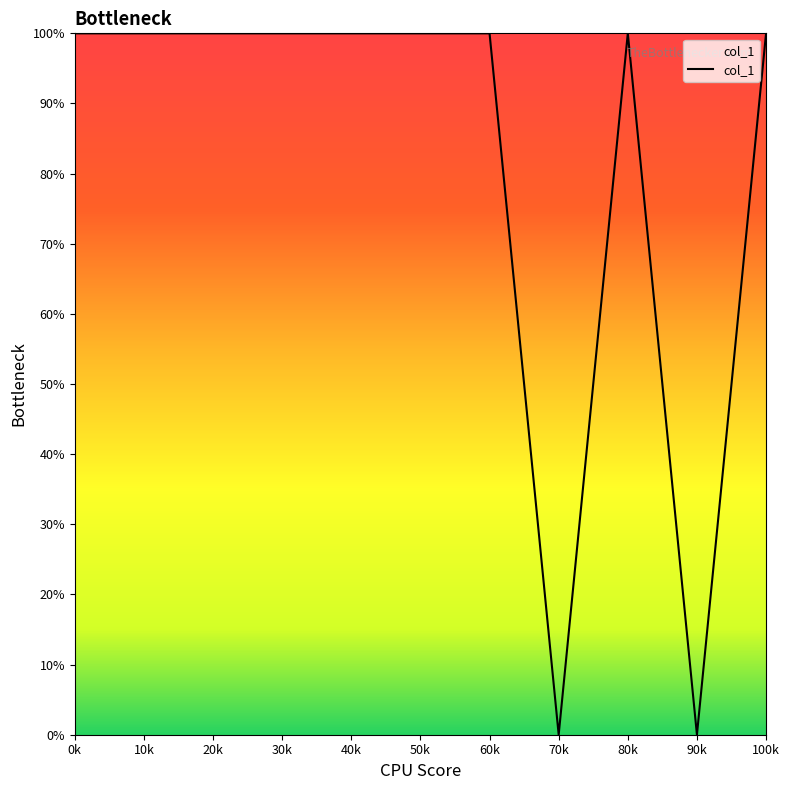

What is the difference between the maximum and second lowest values?

100